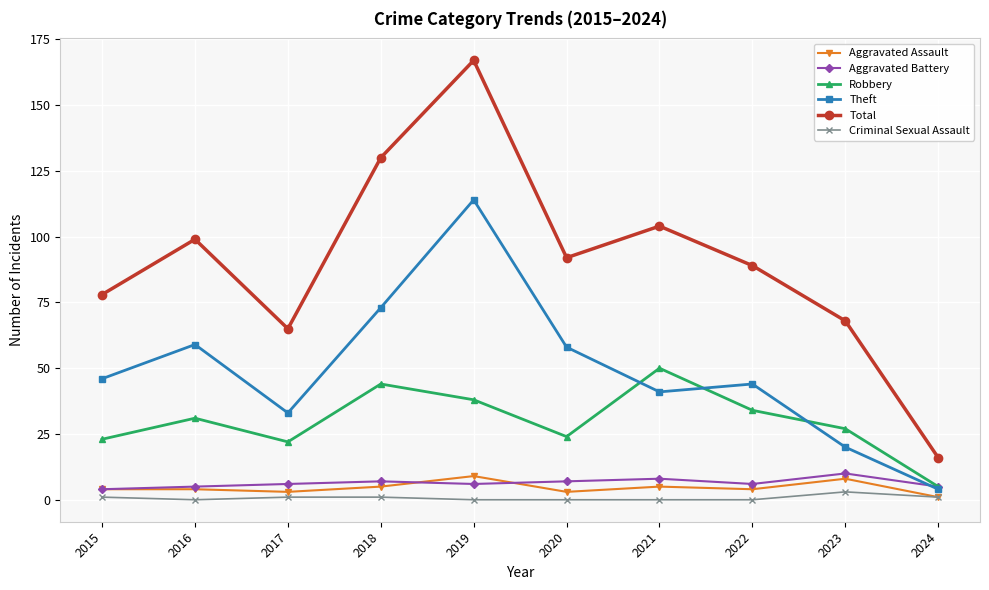

Which series changed the most between 2018 and 2024?

Total